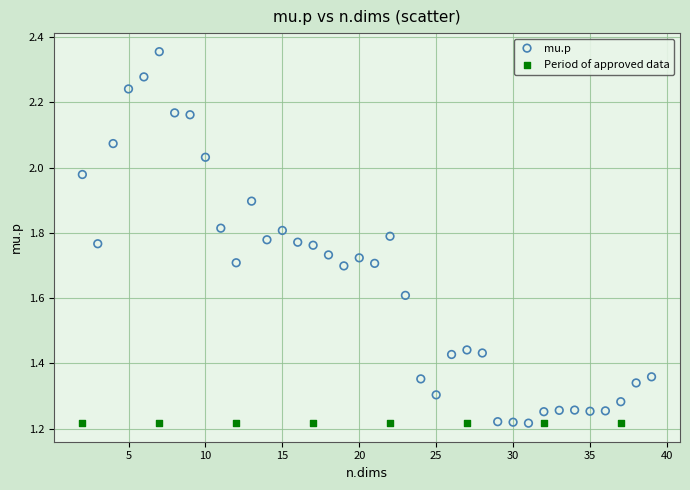

Which series reaches the maximum Y coordinate?

mu.p